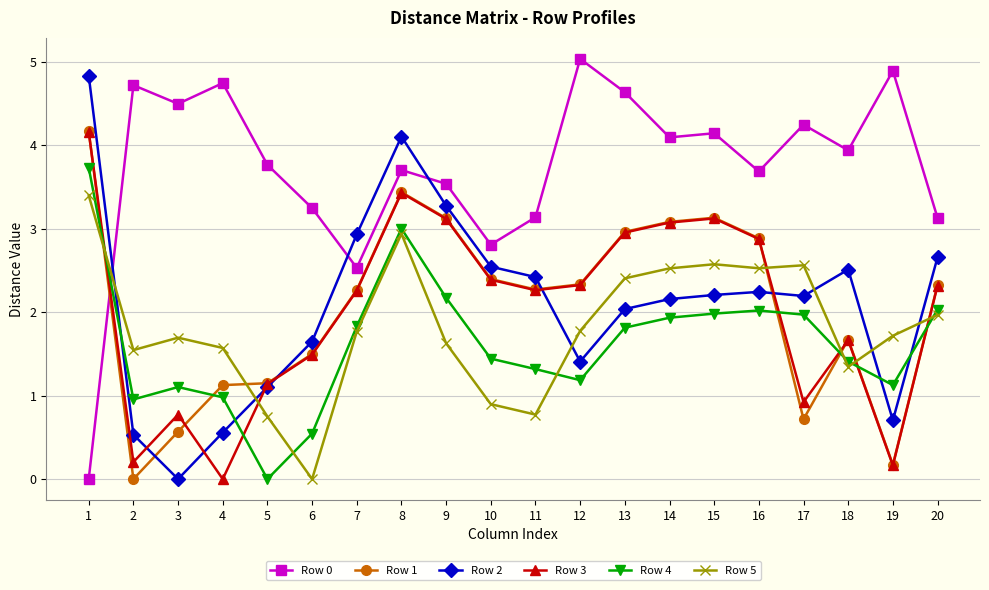

Between which two adjacent categories do Row 4 and Row 3 first intersect?

1 and 2